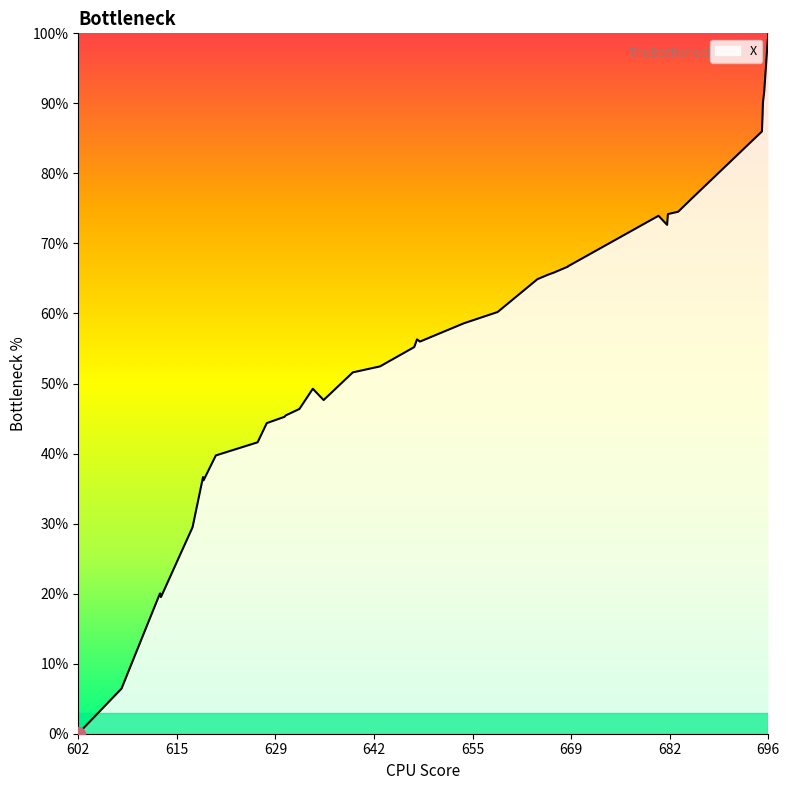

What is the difference between the maximum and minimum values?

100.0